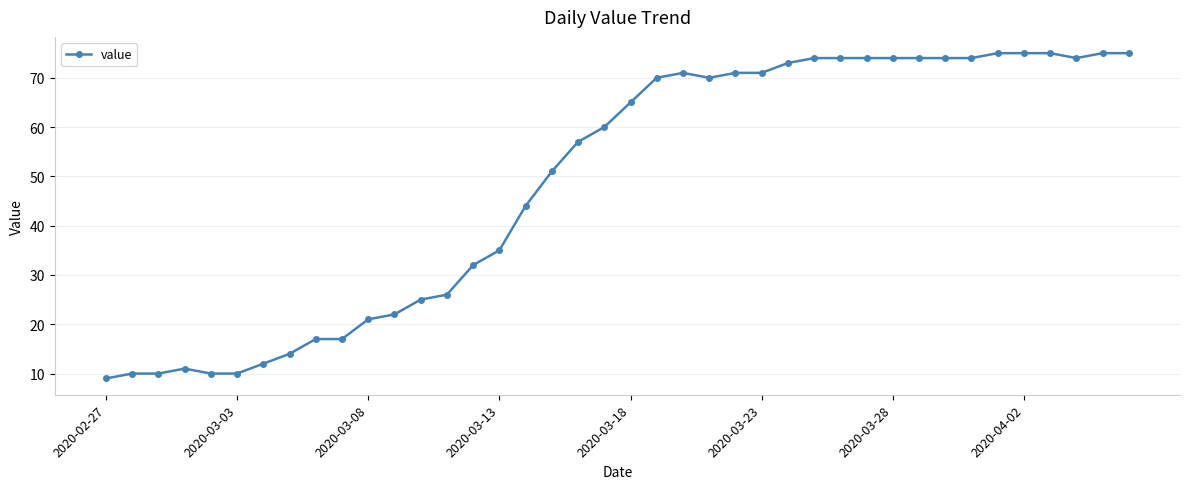

What is the difference between the maximum and minimum values?

66